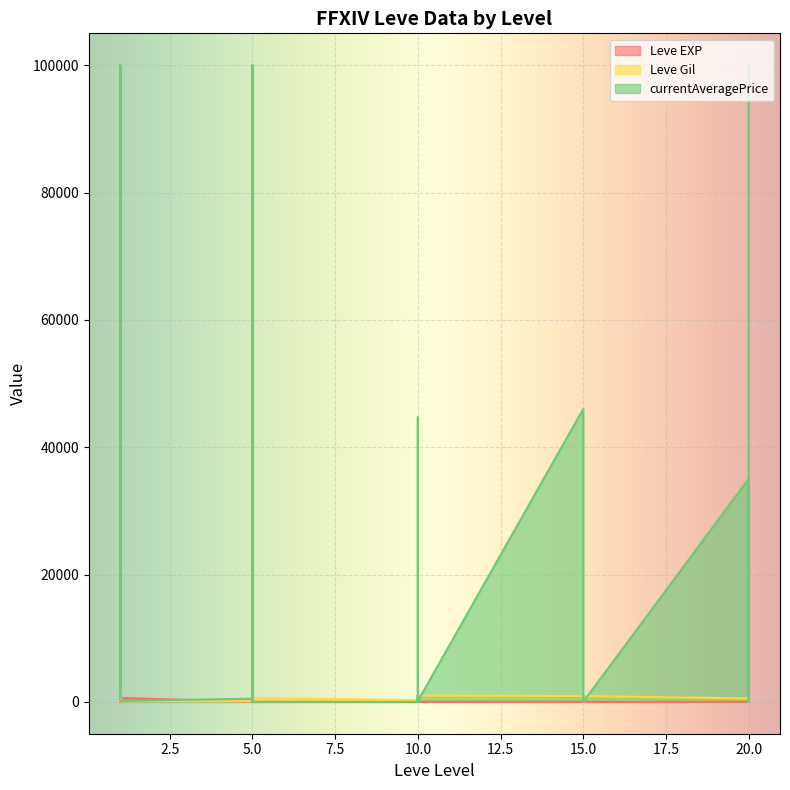

True or false: Leve EXP and Leve Gil cross at least once.

True